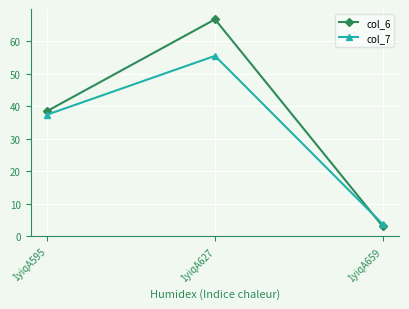

At which category does the chart reach its peak across all series?

1yiqA627